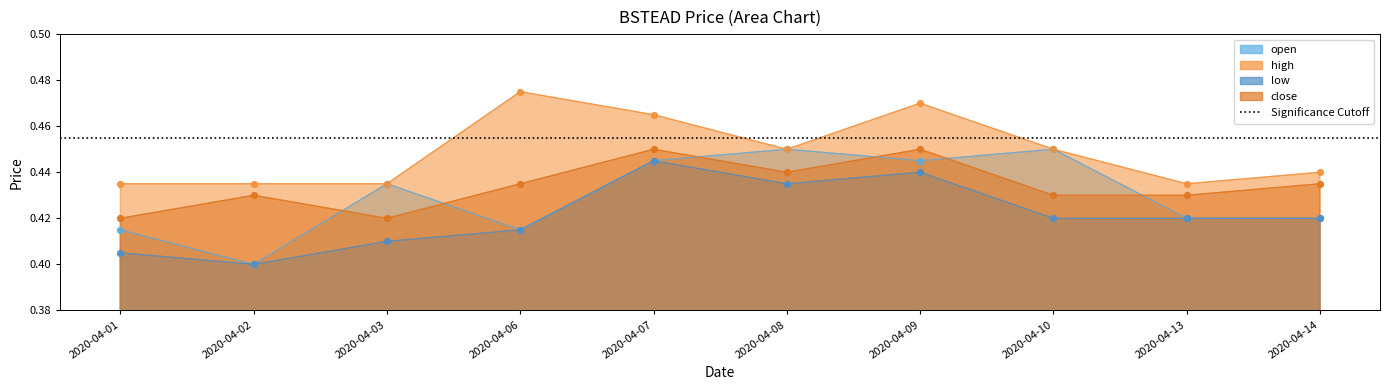

What are all the series names shown in the legend?

open, high, low, close